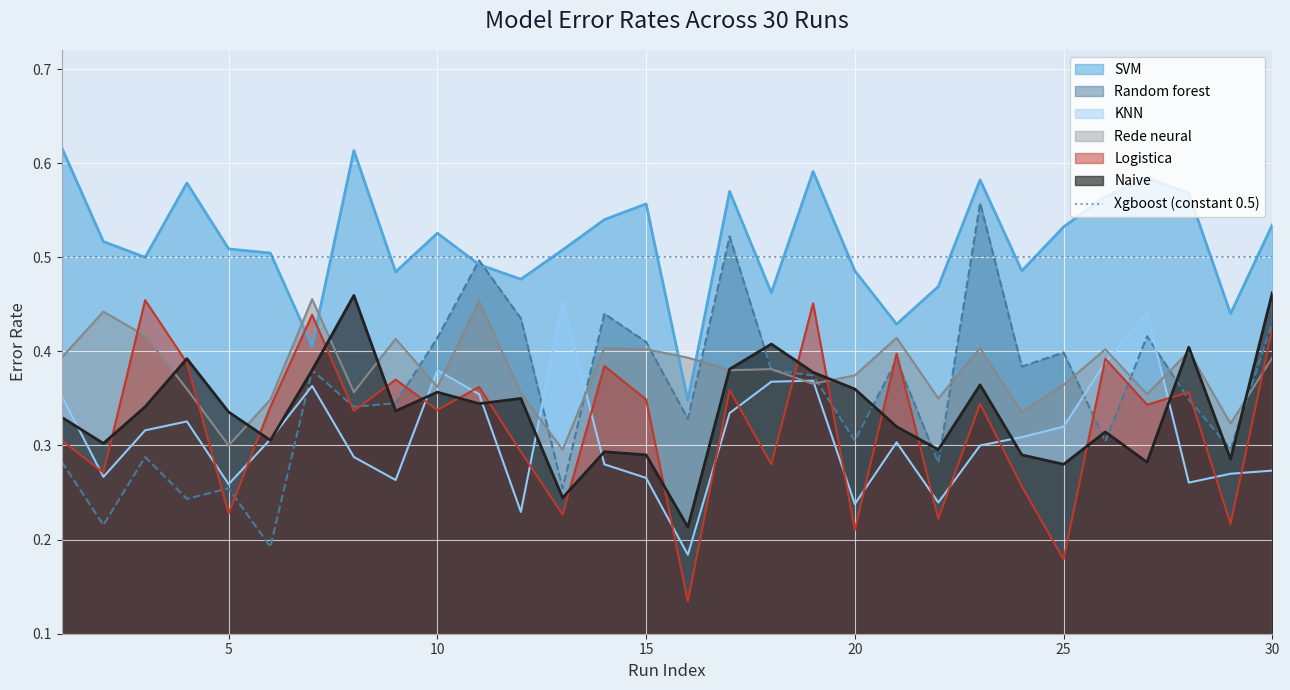

True or false: Logistica and SVM cross at least once.

True